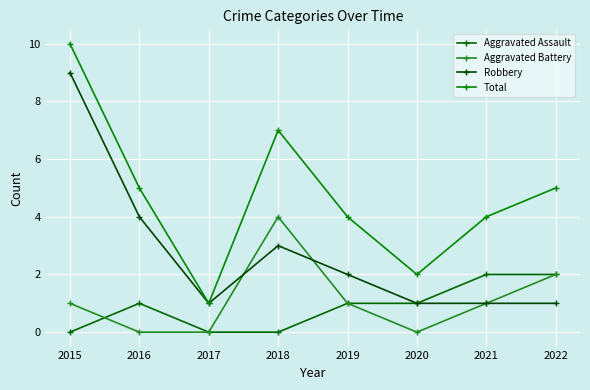

What is the average value of the Robbery series?

3